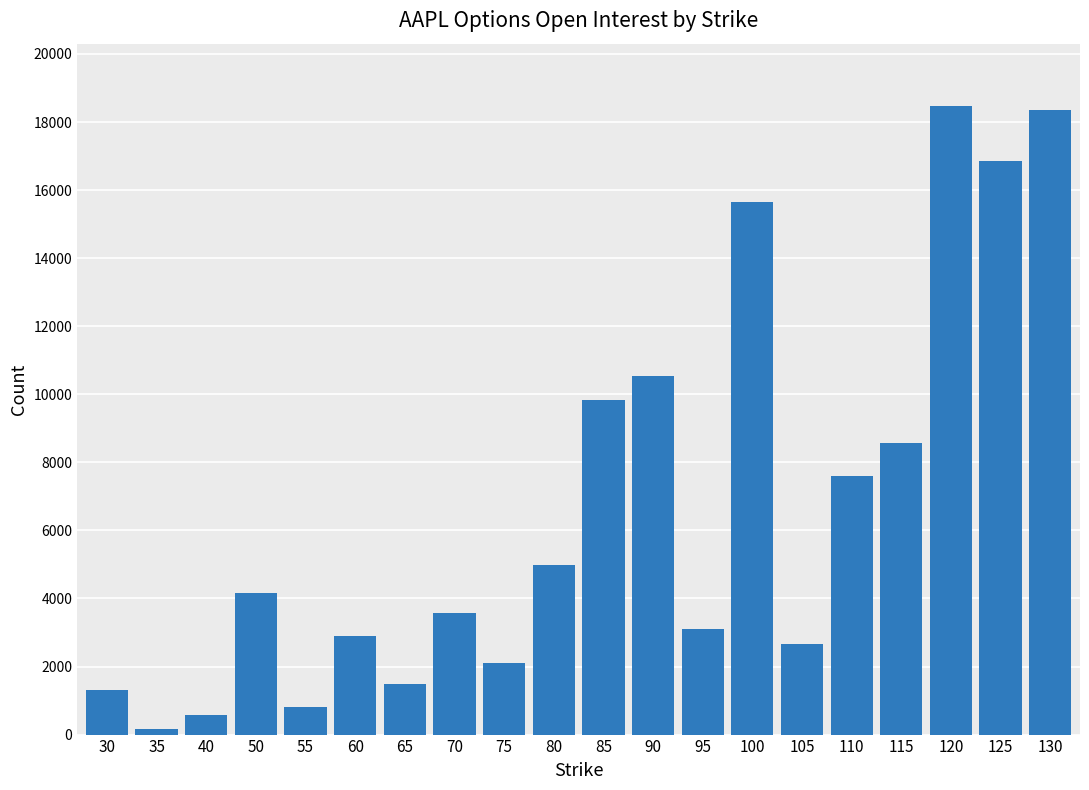

Reading left to right, extract all data points from this chart.

1307	170	586	4164	809	2884	1473	3567	2106	4979	9843	10545	3113	15652	2669	7605	8570	18457	16855	18347